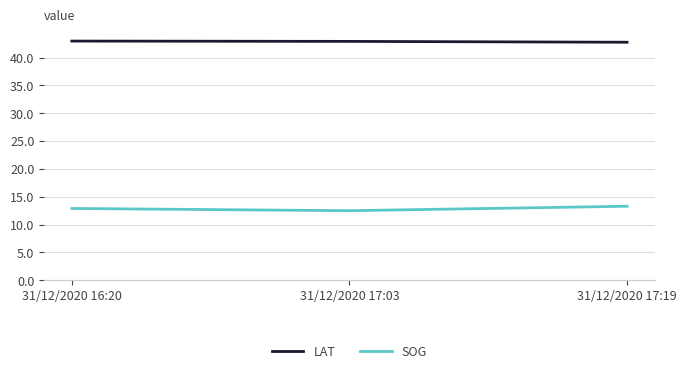

How many lines are shown in the chart?

2